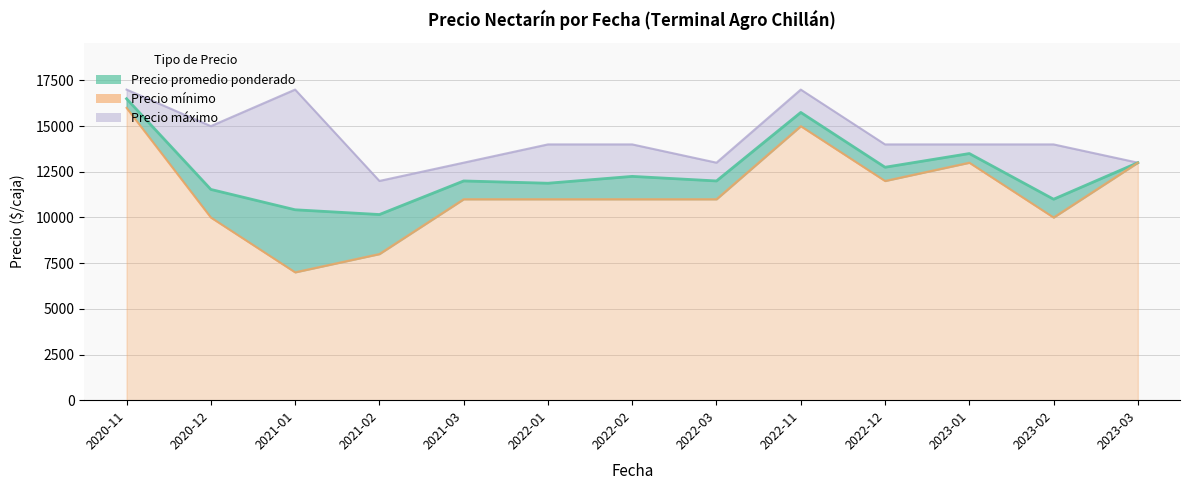

What is the approximate value of Precio minimo at 2022-12, to the nearest 10?

12000